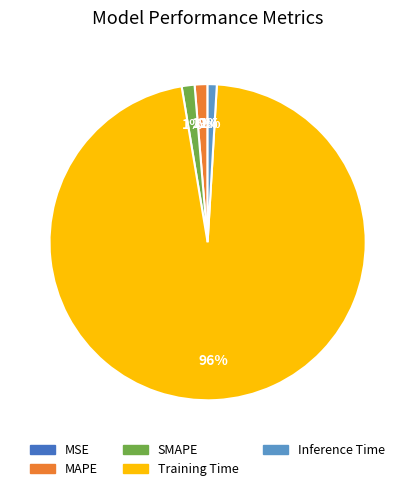

Which category accounts for the majority?

Training Time